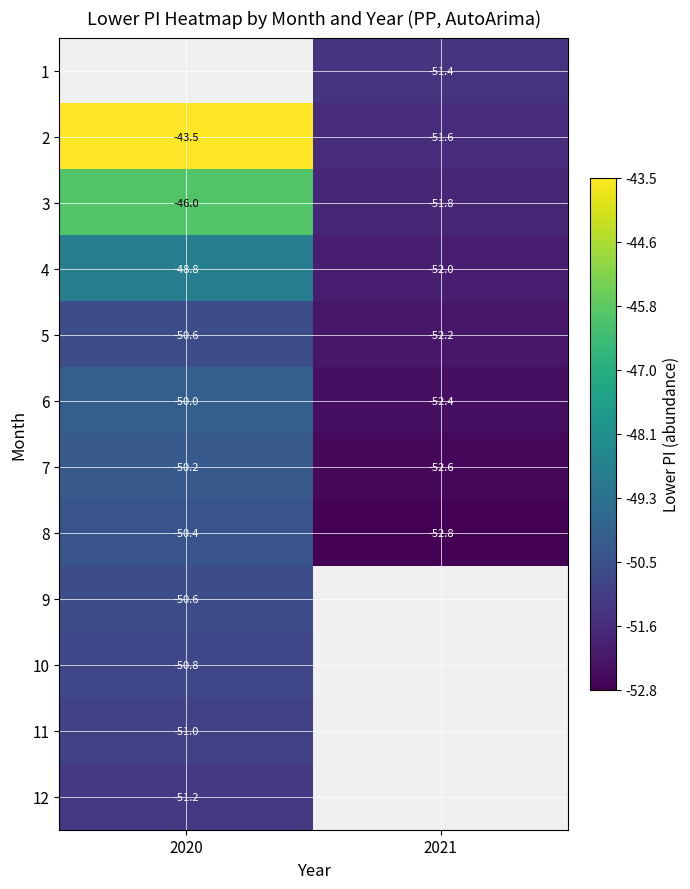

Rank the series at 2020 from highest to lowest value.

1, 2, 3, 4, 6, 7, 8, 5, 9, 10, 11, 12